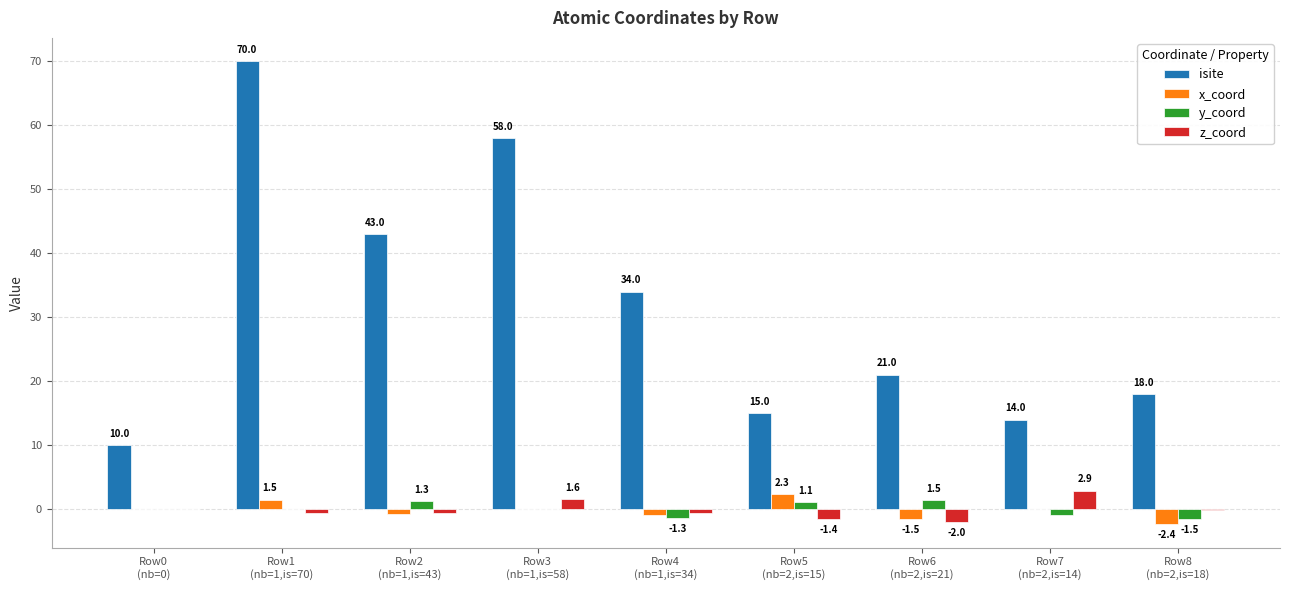

Which series has the largest total across all categories?

isite